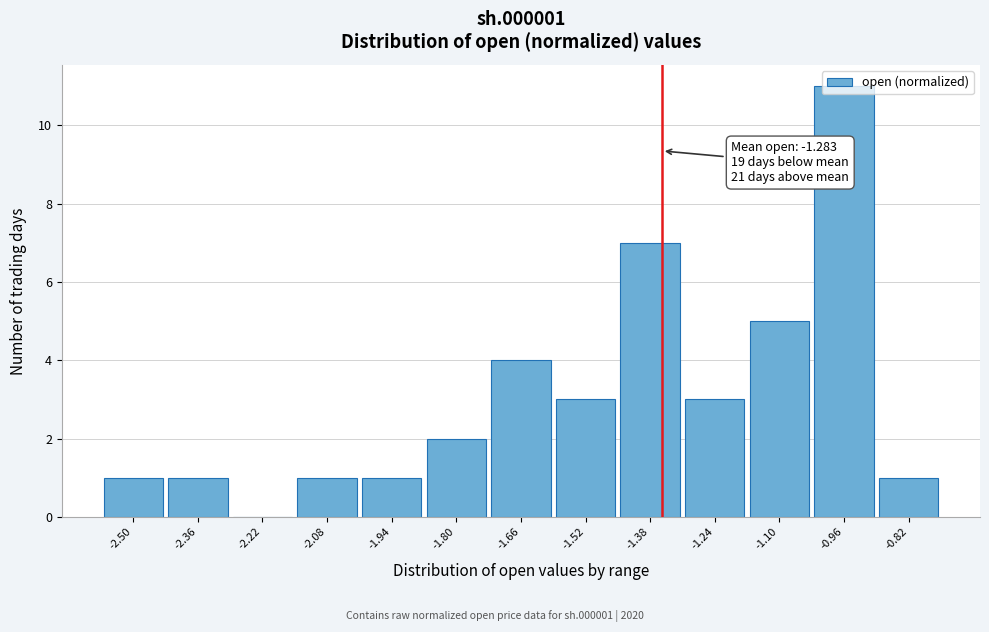

Is it true that the value at -1.66 is 3?

False